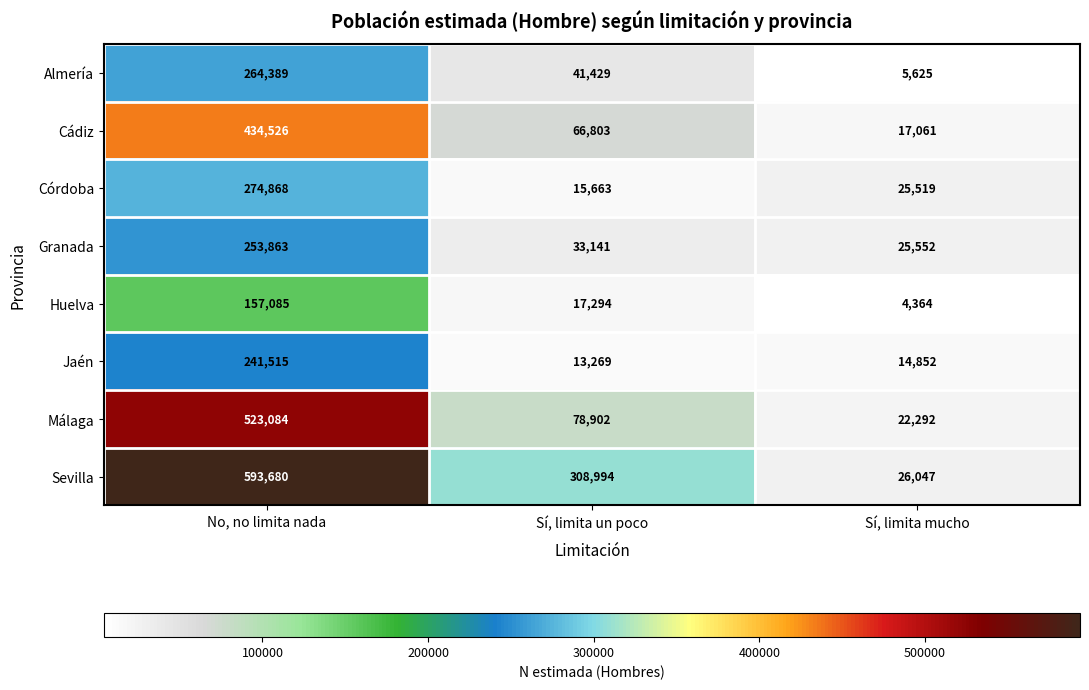

The value of Córdoba at Sí, limita mucho is 12004. True or false?

False